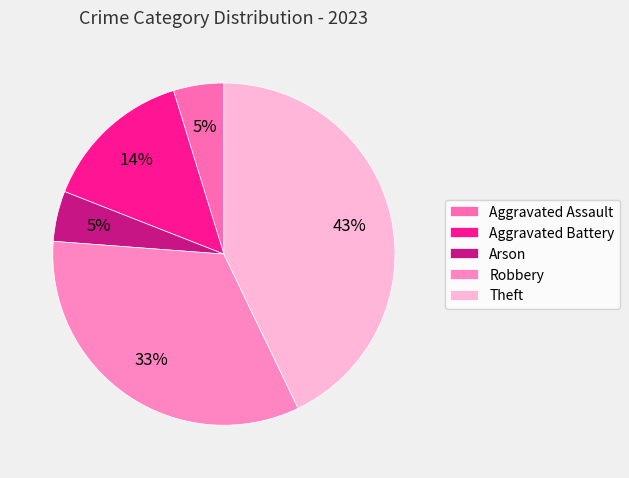

Does Arson represent more than half of the total?

No